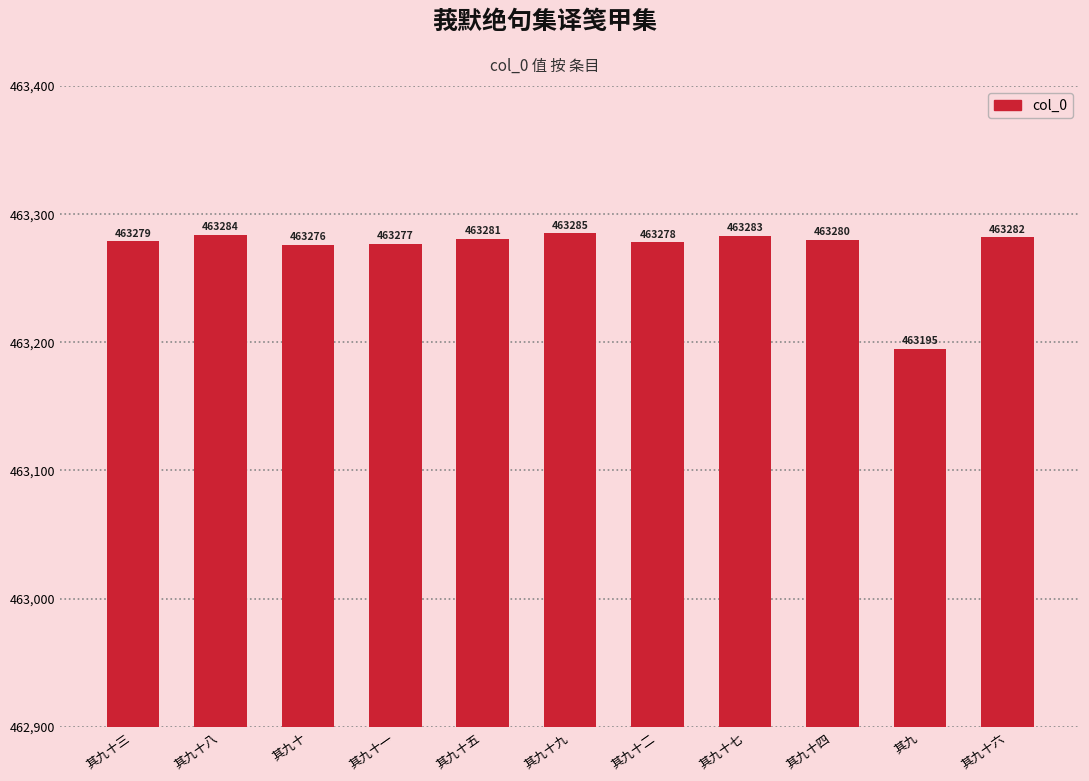

Read the value at 其九十六, to the nearest 5.

463280